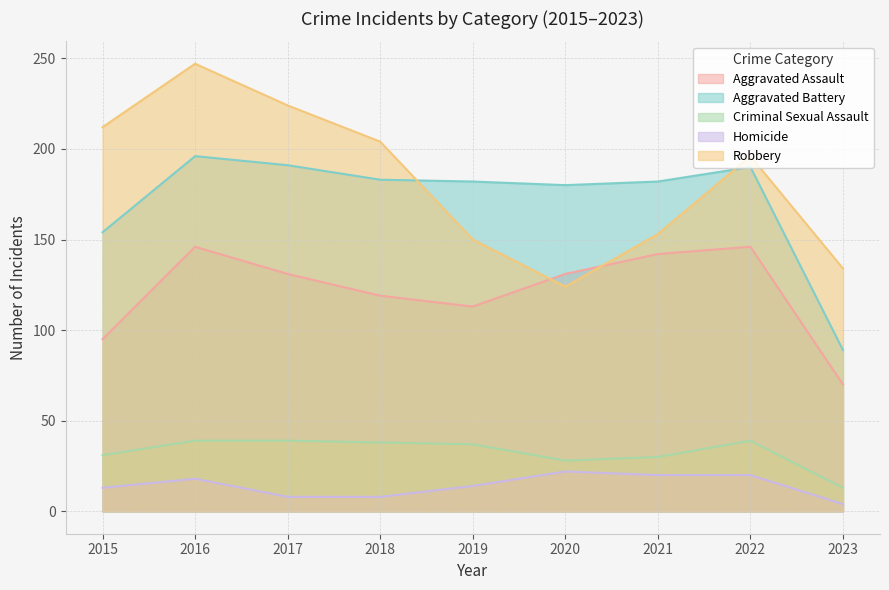

The value of Robbery at 2017 is 224. True or false?

True